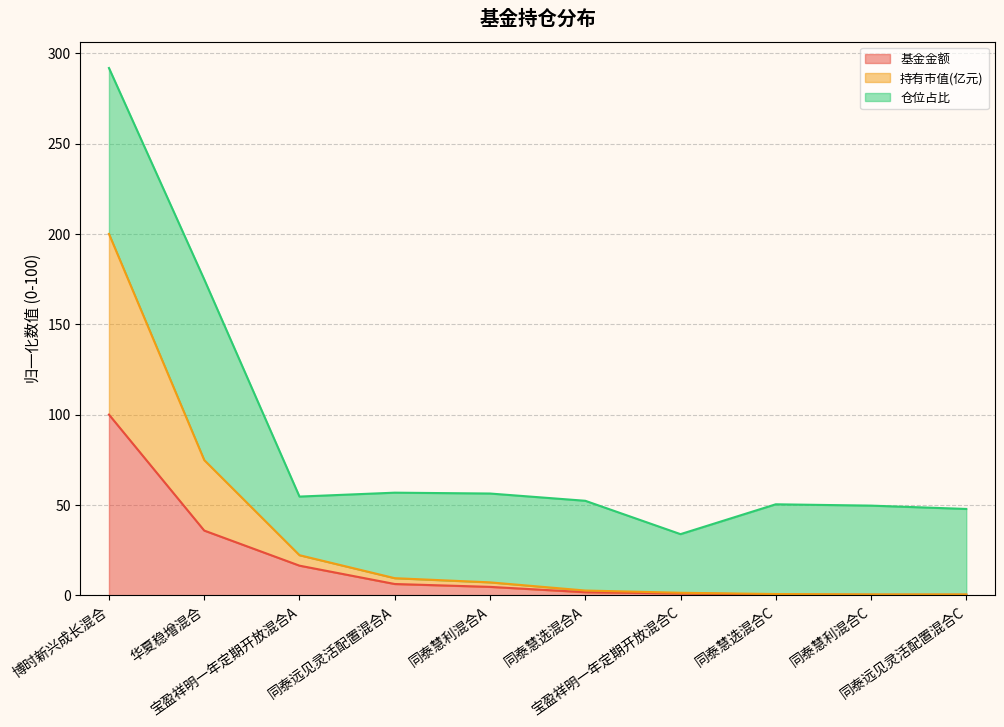

What position from the right is 同泰慧选混合A?

5